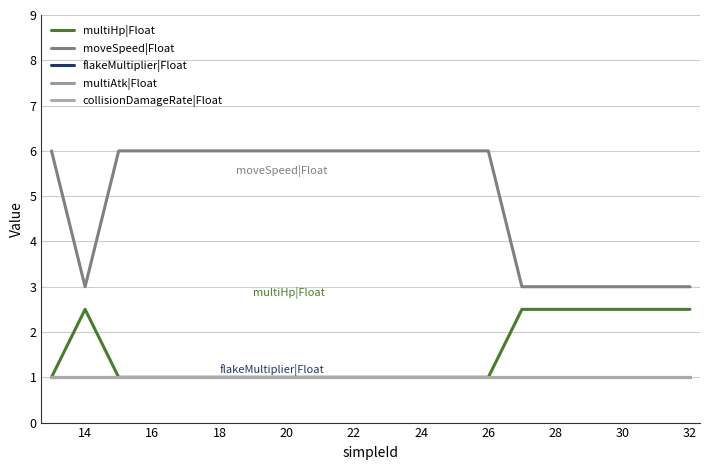

Is this an area chart (filled region under the line)?

No